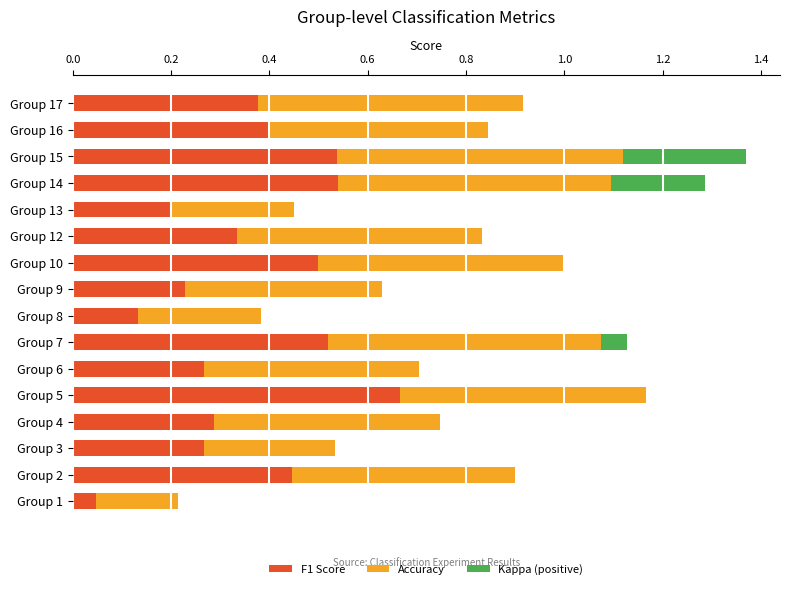

What is the total value across all series at Group 2?

0.9